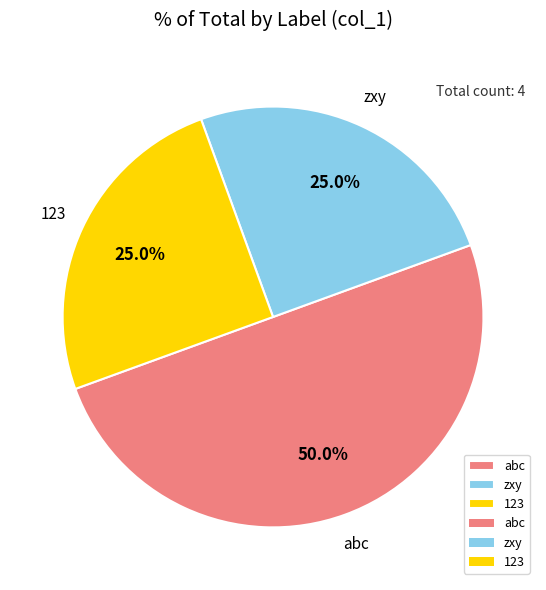

To the nearest percent, what is the difference between the 123 and abc slice percentages?

25%